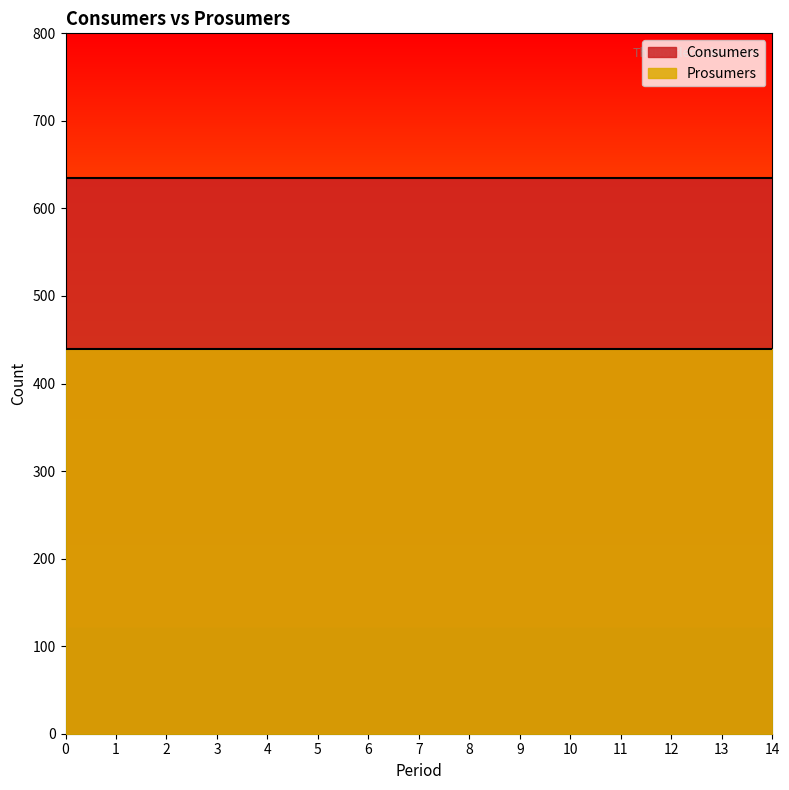

Does the chart display data point markers on the line(s)?

No